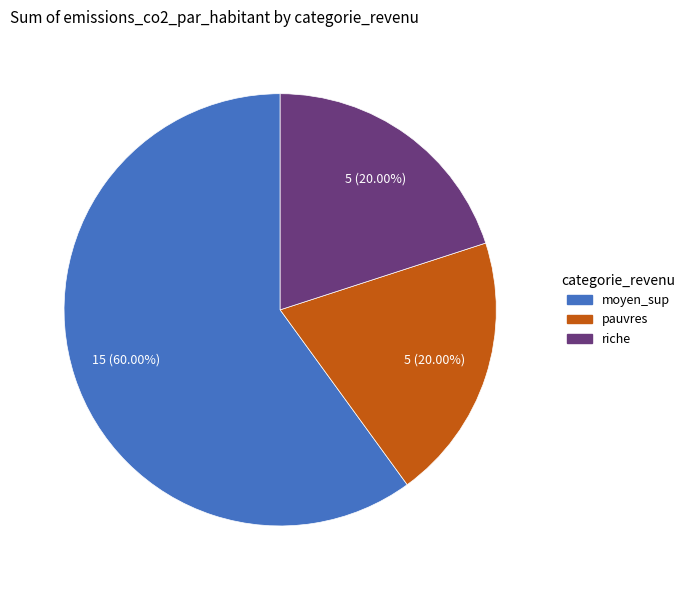

To the nearest percent, what is the average slice percentage?

33%